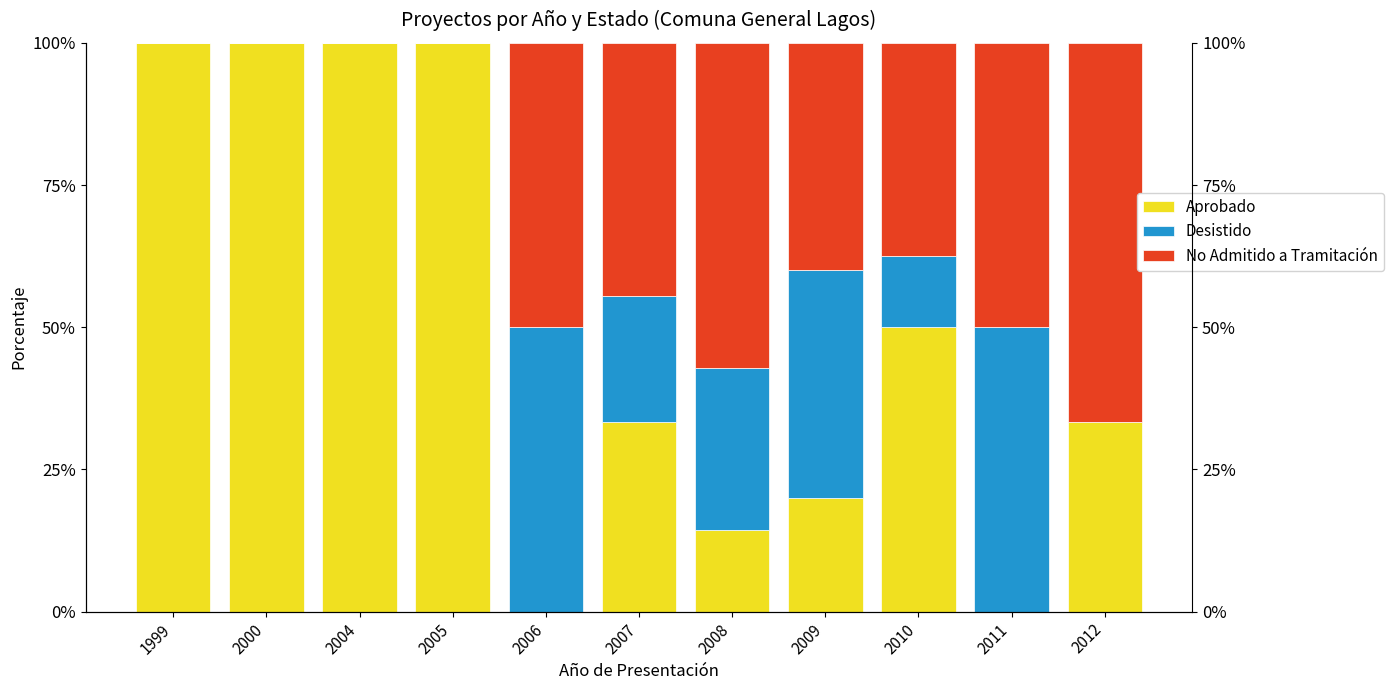

What are all the series names shown in the legend?

Aprobado, Desistido, No Admitido a Tramitación